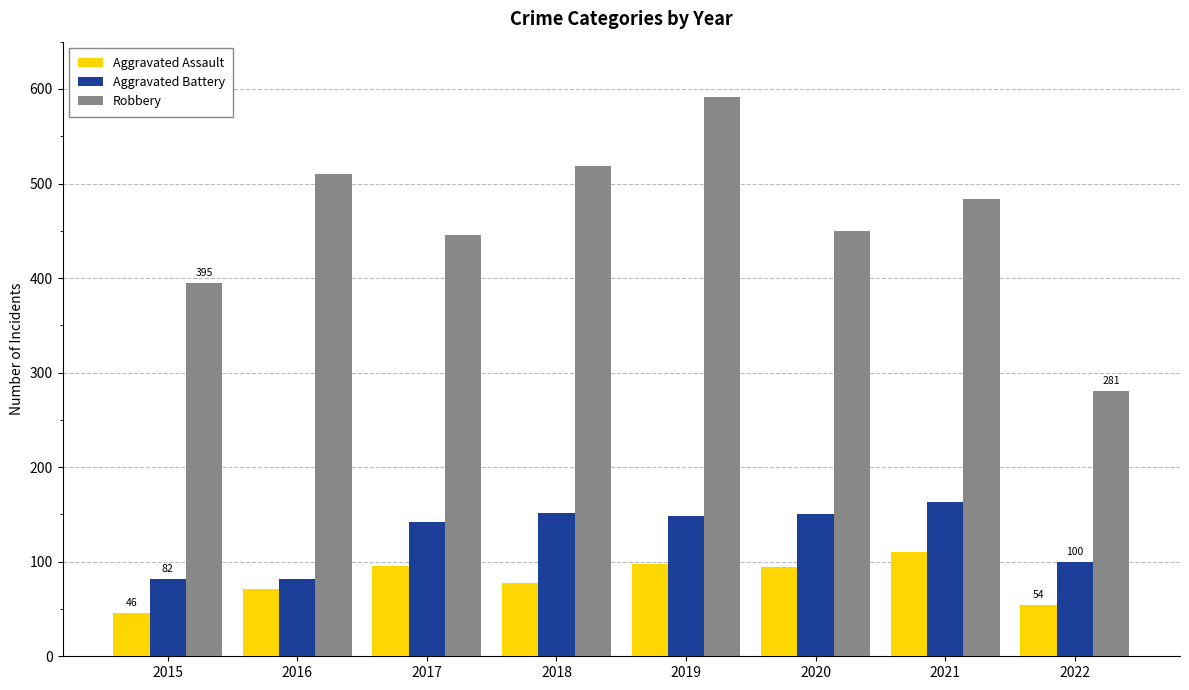

What is the difference between the Aggravated Battery values at 2020 and 2016?

68